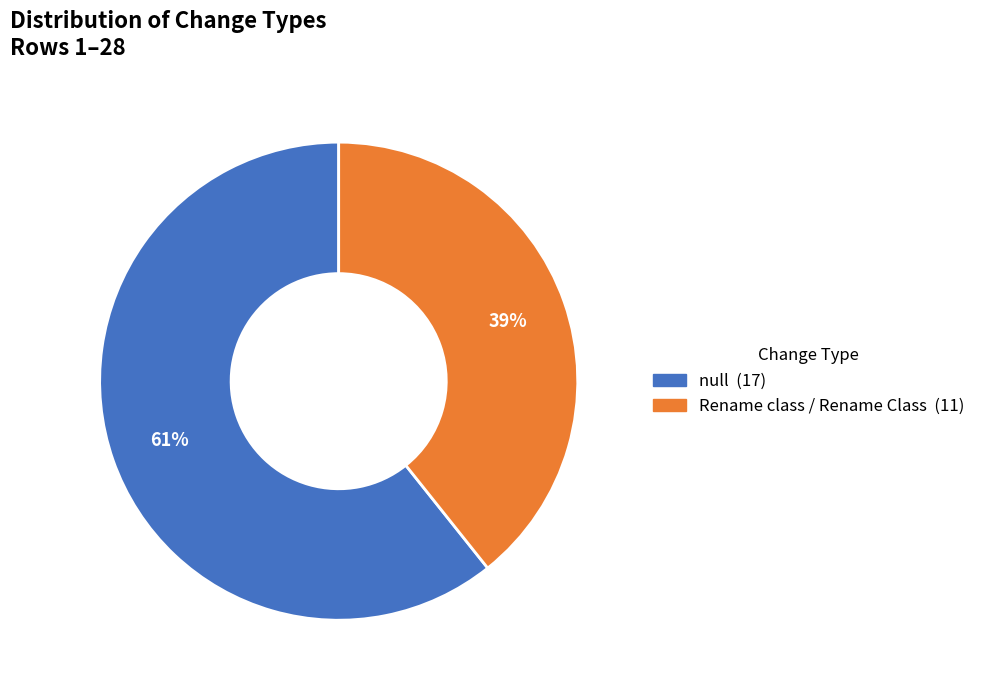

Approximately how many times larger is the value at Rename class / Rename Class compared to null?

0.6